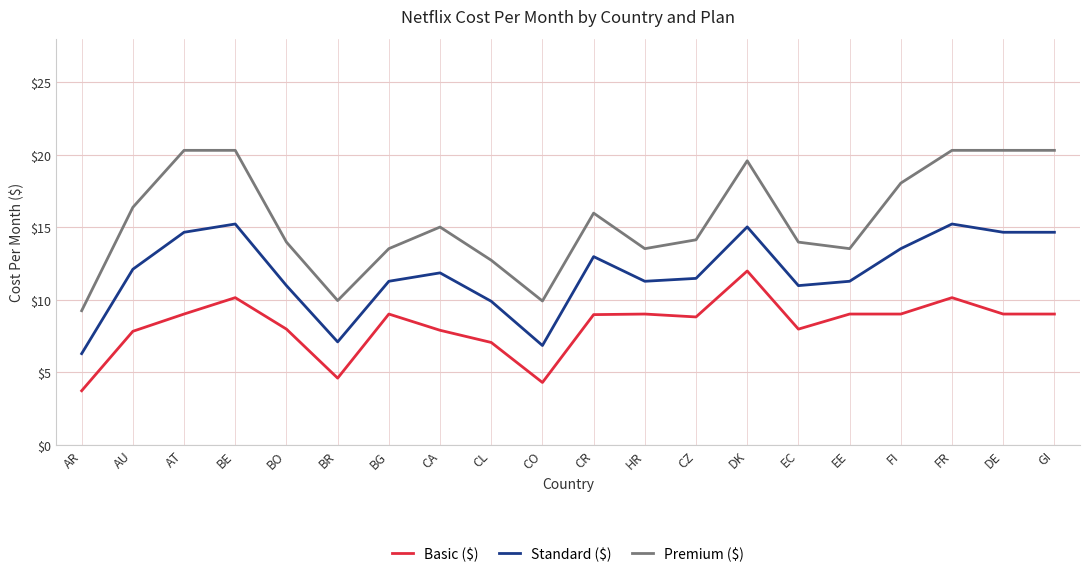

Which series has the largest total across all categories?

Premium ($)